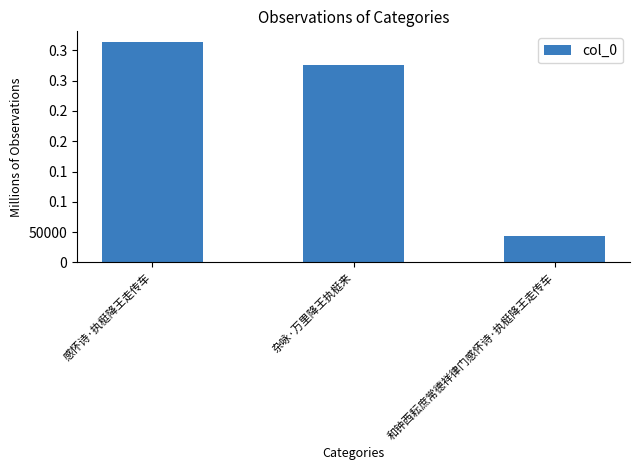

Are the bars horizontal?

No